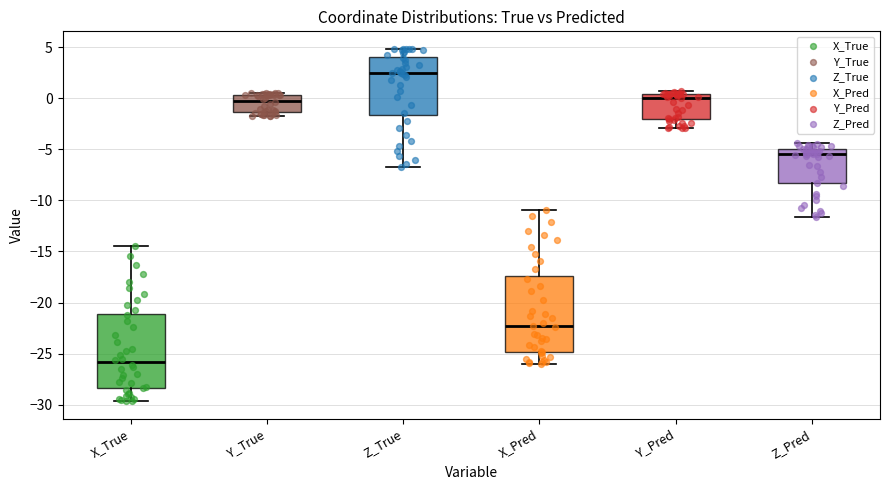

Where is the lower edge of the box for Y_True on the y-axis? The values are not printed on the chart, so give them approximately, as read against the axis.

-1.5